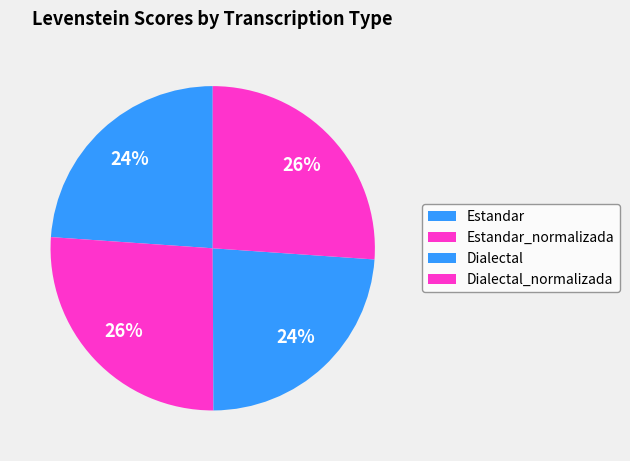

What portion of the pie excludes Estandar?

76.1%